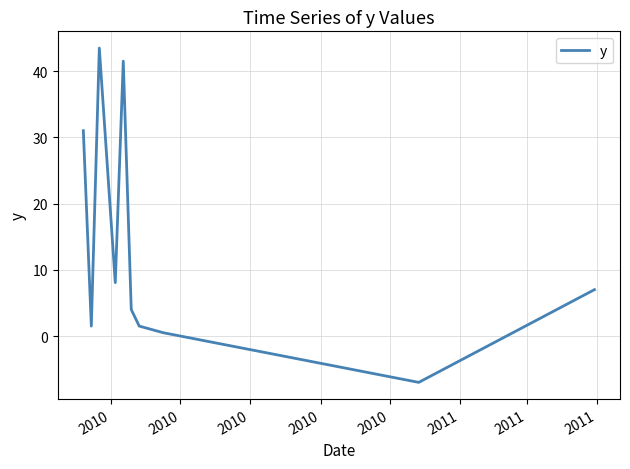

What is the maximum value shown in the chart?

43.5